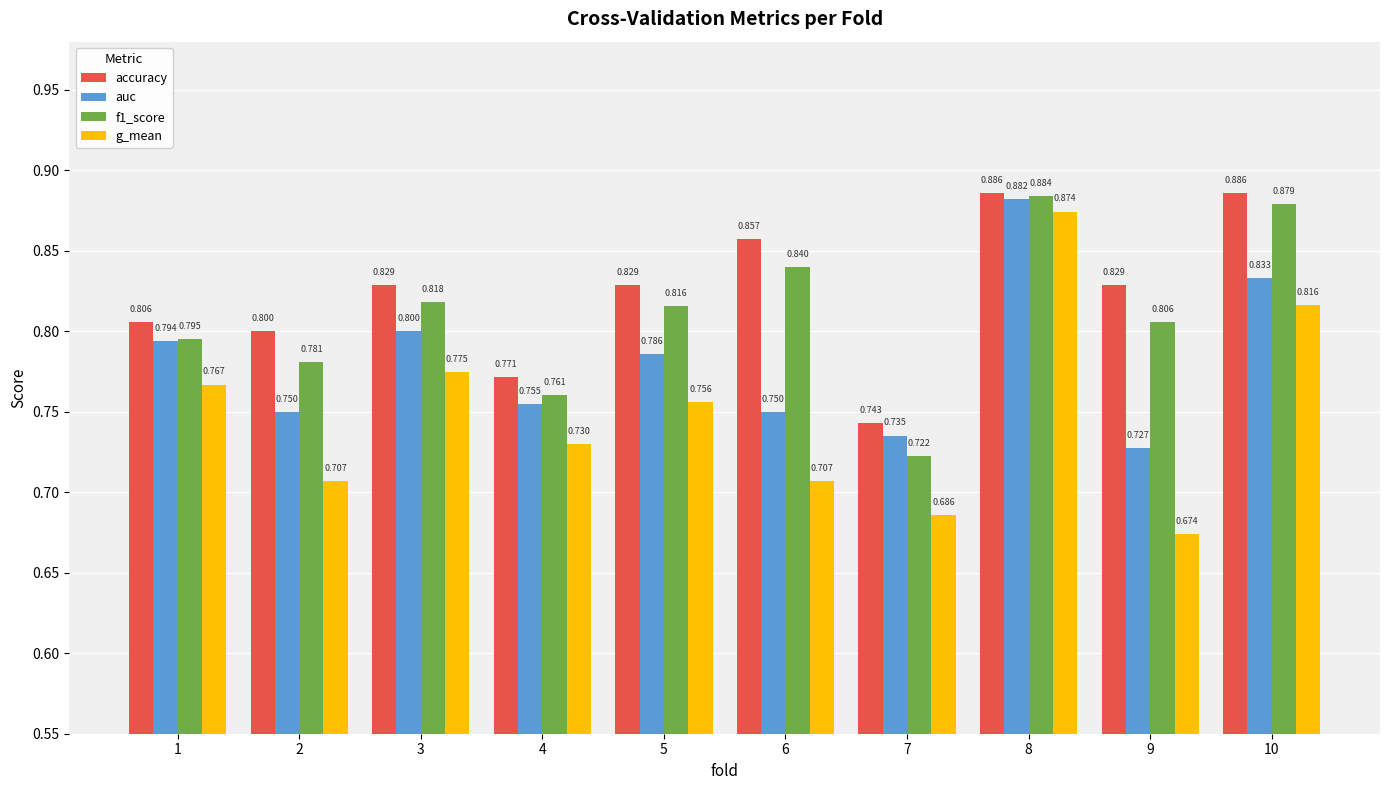

Which series has the largest total across all categories?

accuracy